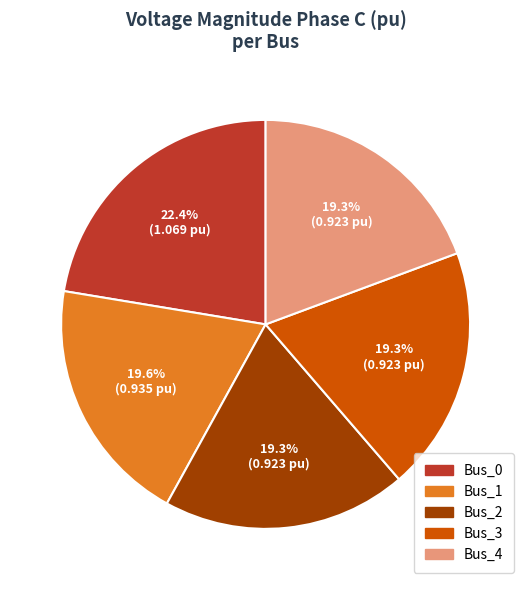

Does Bus_4 account for over 50% of the chart?

No